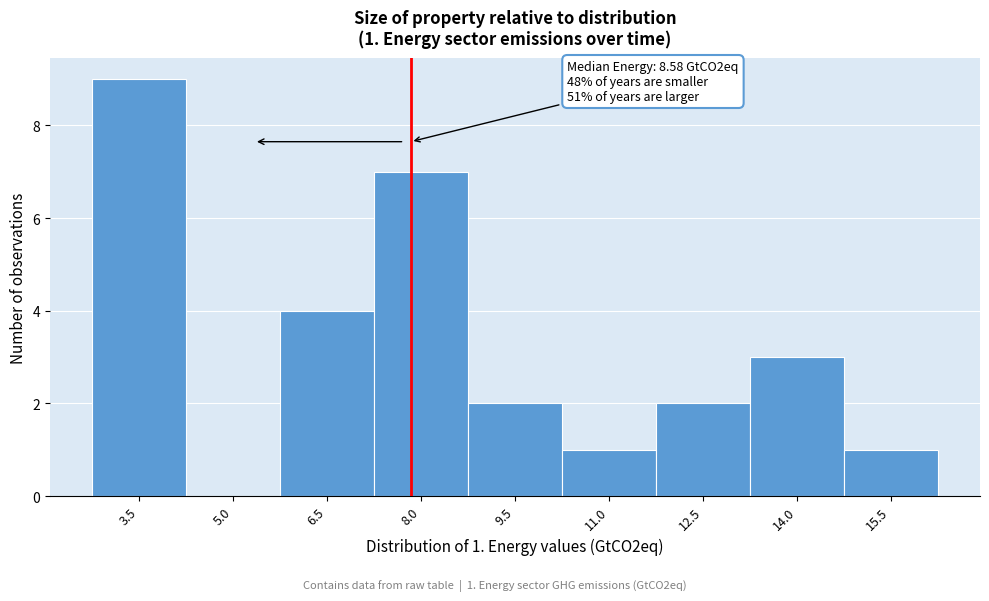

Reading right to left, list all the values displayed in this chart.

15.5=1	14.0=3	12.5=2	11.0=1	9.5=2	8.0=7	6.5=4	5.0=0	3.5=9